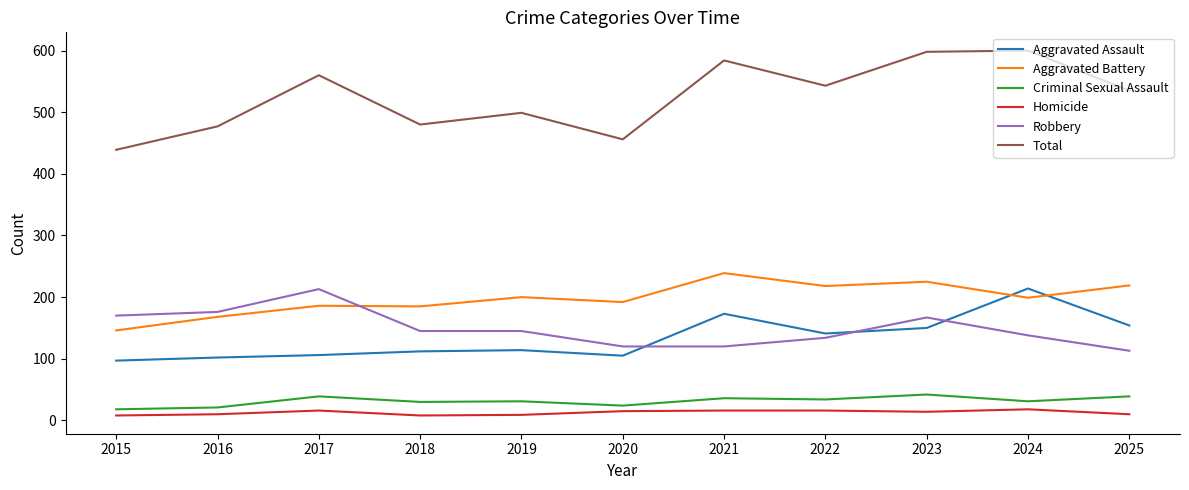

True or false: Aggravated Assault and Total cross at least once.

False